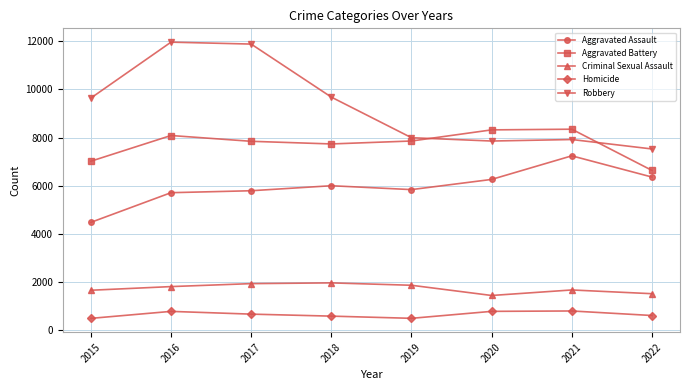

Is the value of Aggravated Battery at 2022 greater than the value of Aggravated Assault at 2017?

Yes